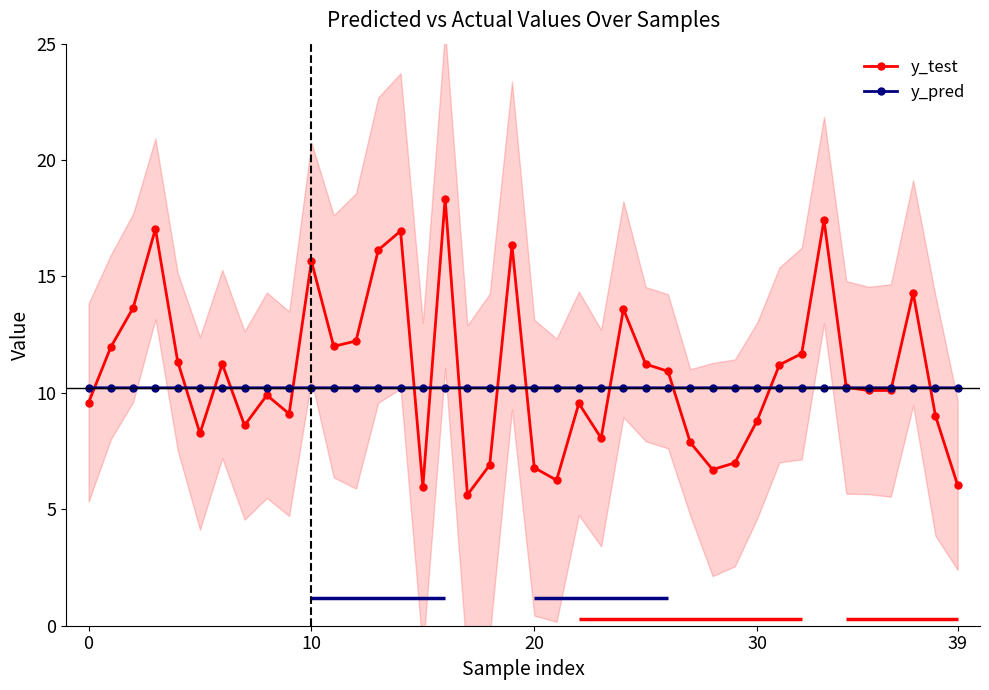

What is the highest value of the y_pred series?

10.2